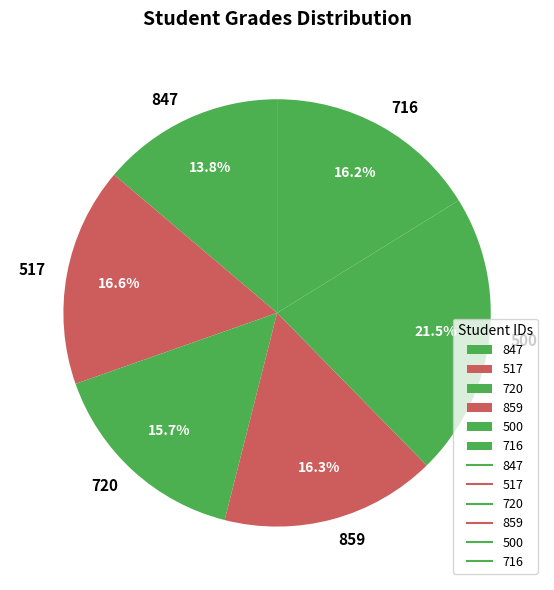

What is the ratio of the value at 720 to the value at 500?

0.7